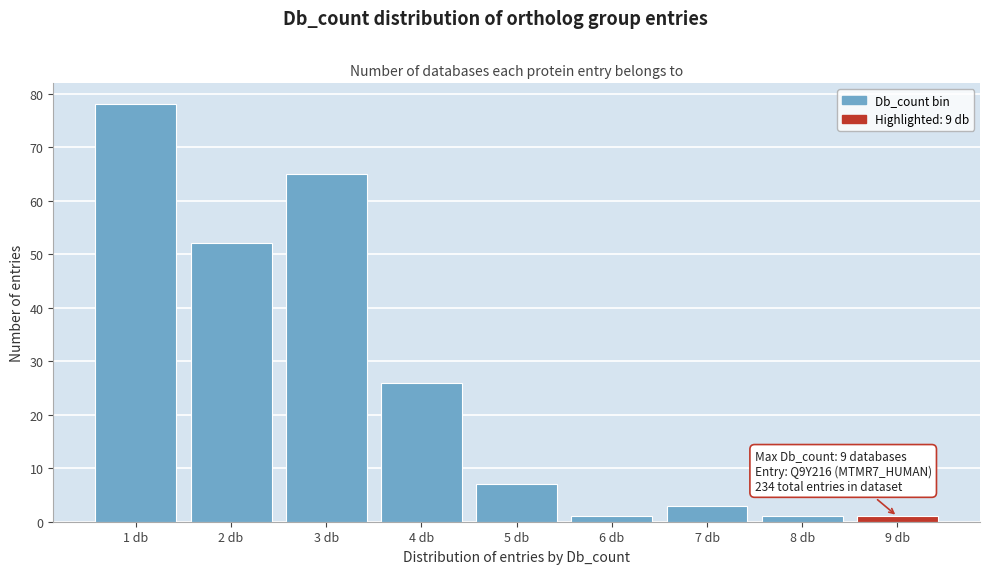

Reading left to right, list all the values displayed in this chart.

78	52	65	26	7	1	3	1	1